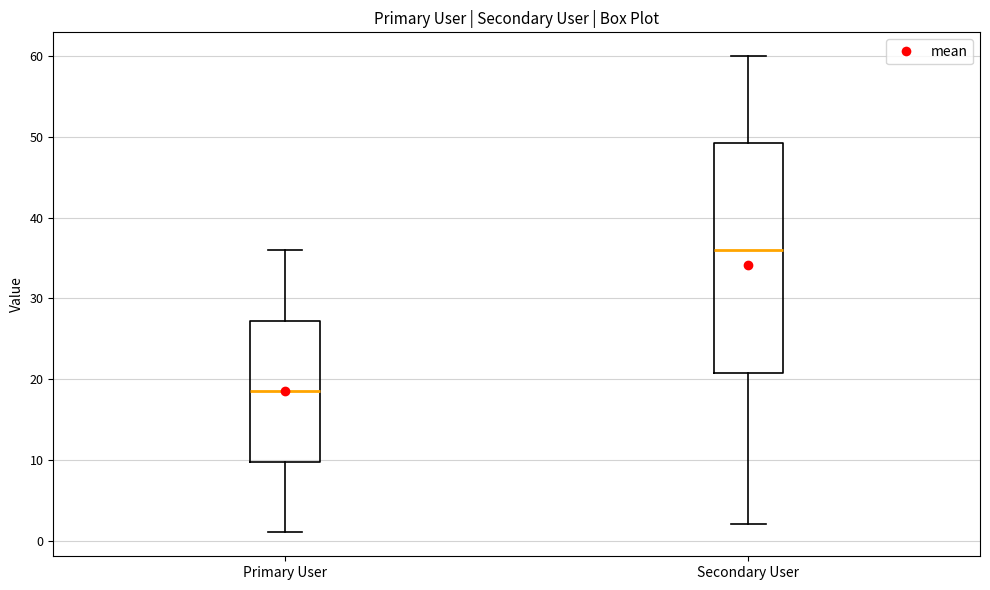

Reading left to right, transcribe this box plot: for each box, give where its median line is, the range the box spans, and where its two whiskers end, as read against the y-axis. The values are not printed on the chart, so give them approximately, as read against the axis.

Primary User: median 19, box 10 to 27, whiskers 1 to 36
Secondary User: median 36, box 21 to 49, whiskers 2 to 60